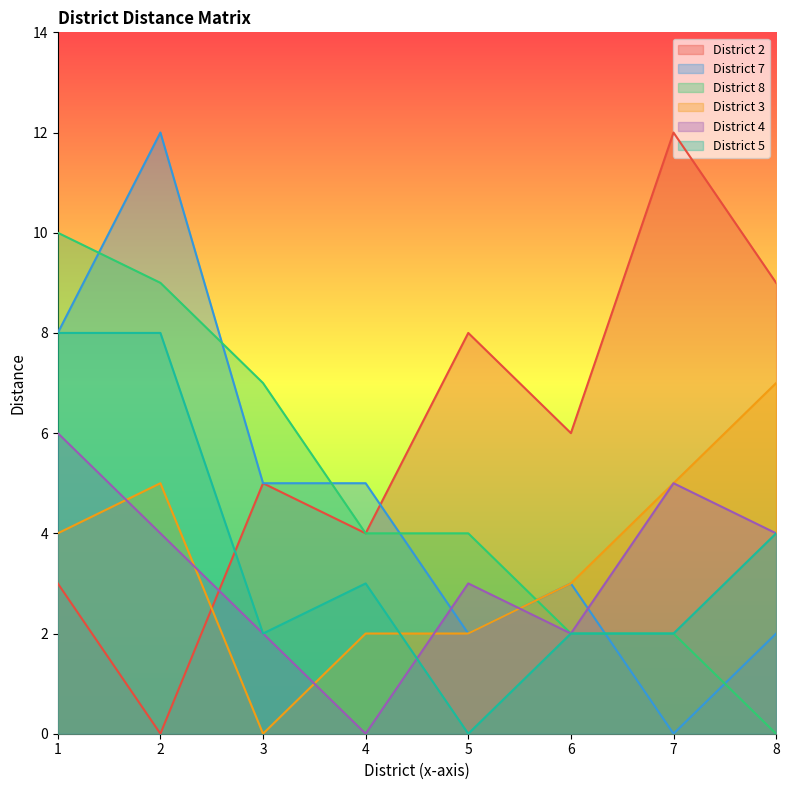

Reading left to right, transcribe all the data shown in this chart.

District 2: 1=3	2=0	3=5	4=4	5=8	6=6	7=12	8=9
District 7: 1=8	2=12	3=5	4=5	5=2	6=3	7=0	8=2
District 8: 1=10	2=9	3=7	4=4	5=4	6=2	7=2	8=0
District 3: 1=4	2=5	3=0	4=2	5=2	6=3	7=5	8=7
District 4: 1=6	2=4	3=2	4=0	5=3	6=2	7=5	8=4
District 5: 1=8	2=8	3=2	4=3	5=0	6=2	7=2	8=4